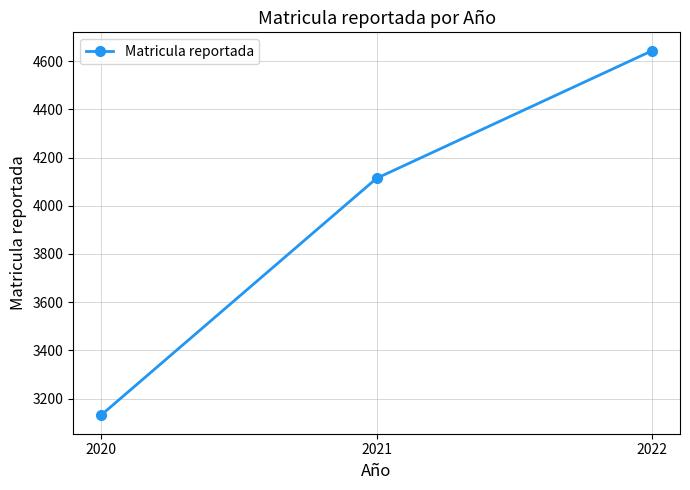

What value does the data have at 2020?

3130